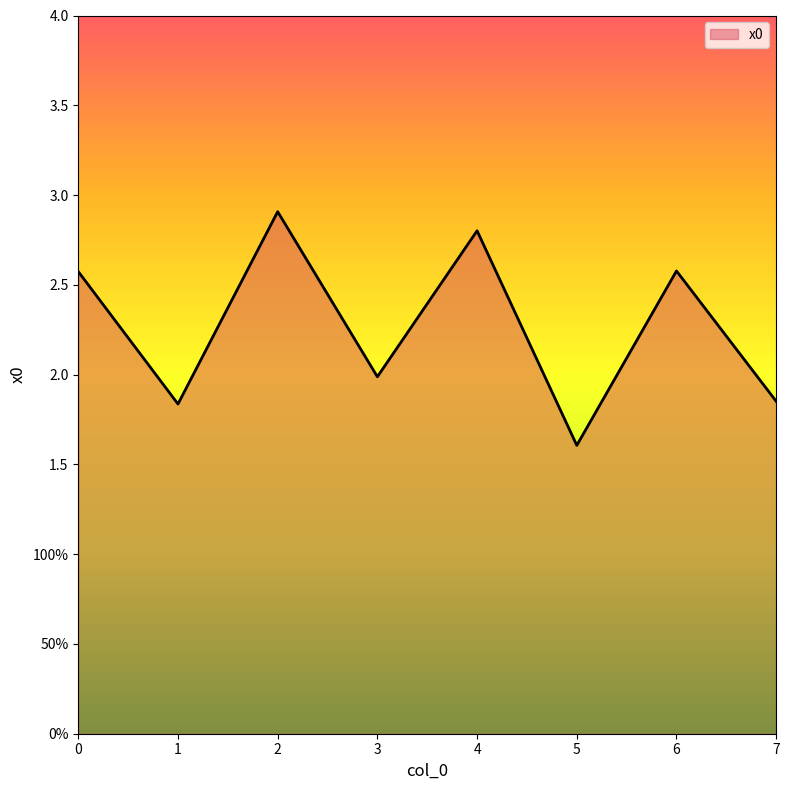

Does the chart have visible grid lines?

No